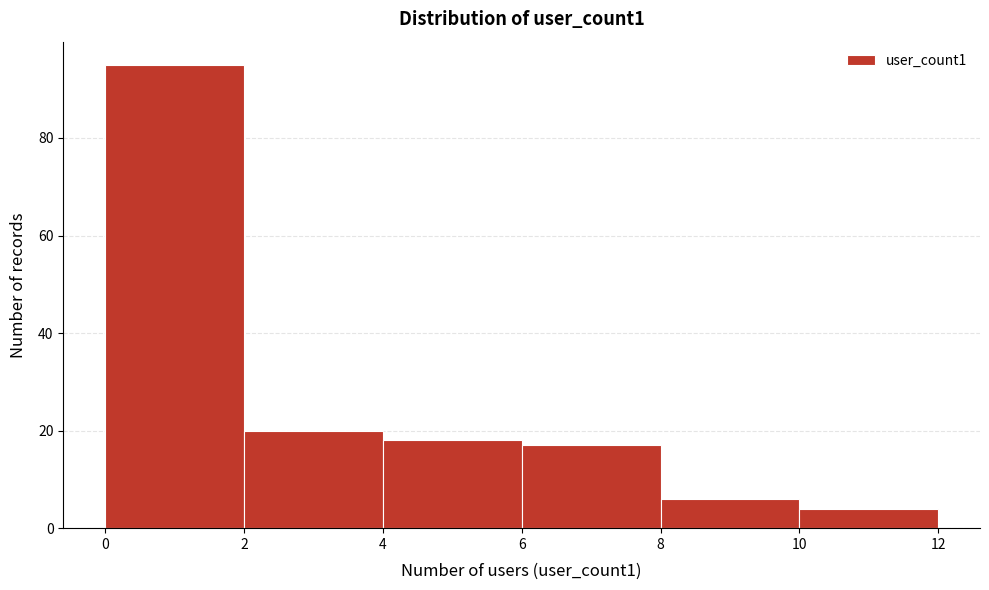

Which range on the x-axis has the tallest bar?

0 to 2